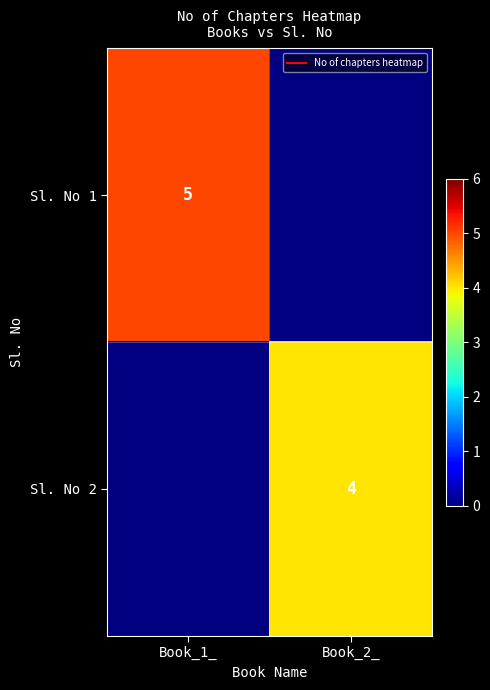

Which has a higher value, Book_2_ or Book_1_?

Book_1_